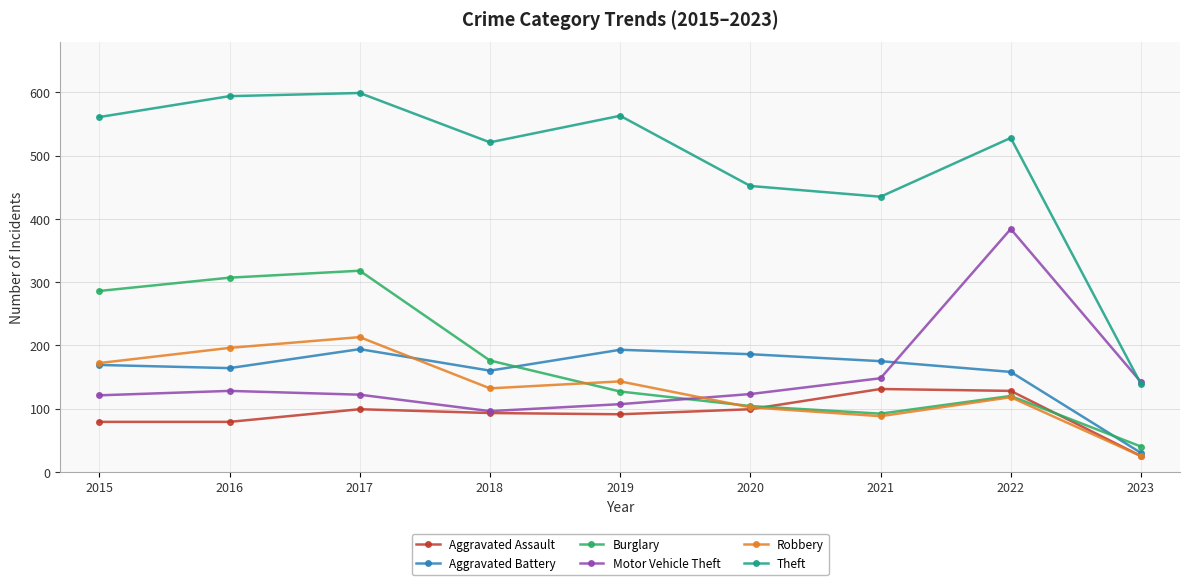

Which series has the widest spread of values?

Theft